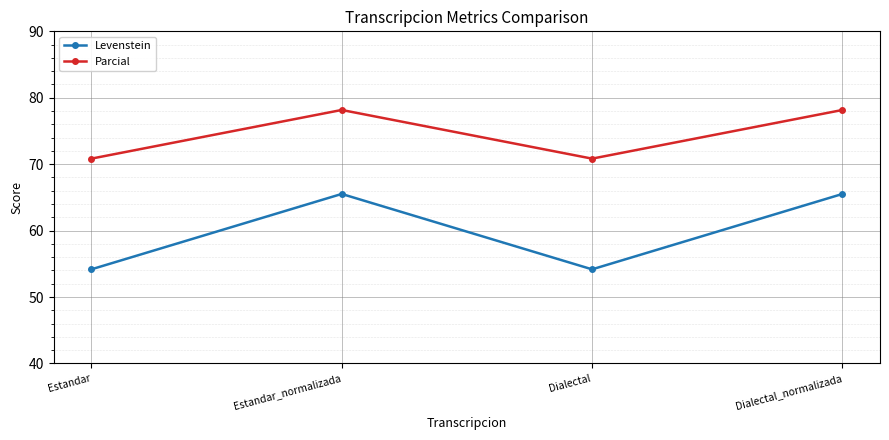

Where is the first local maximum for Parcial?

Estandar_normalizada